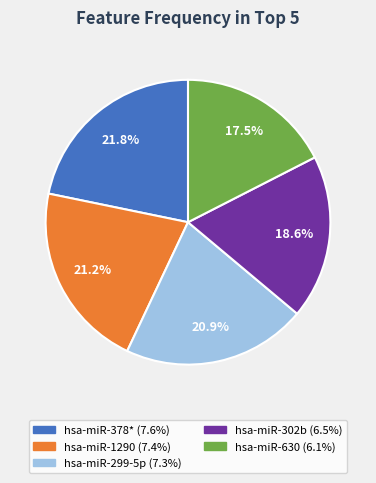

To the nearest percent, what portion does hsa-miR-1290 represent?

21%